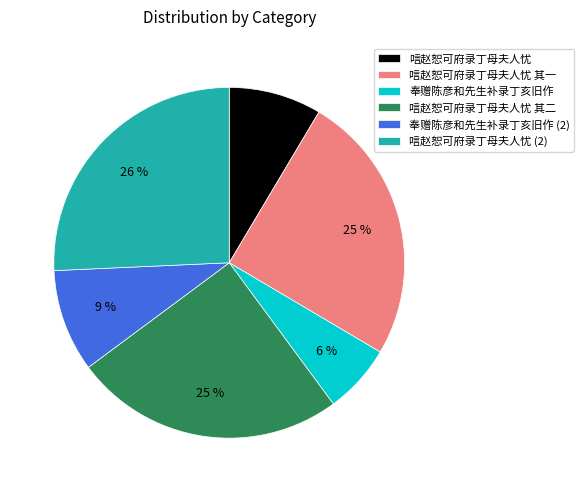

Is the sum of 奉赠陈彦和先生补录丁亥旧作 and 唁赵恕可府录丁母夫人忧 其一 greater than half?

No